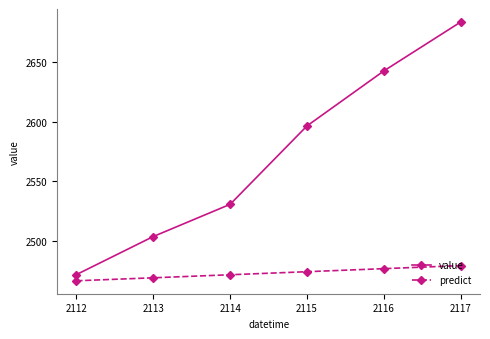

What is the spread (max minus min) of values at 2116?

165.7